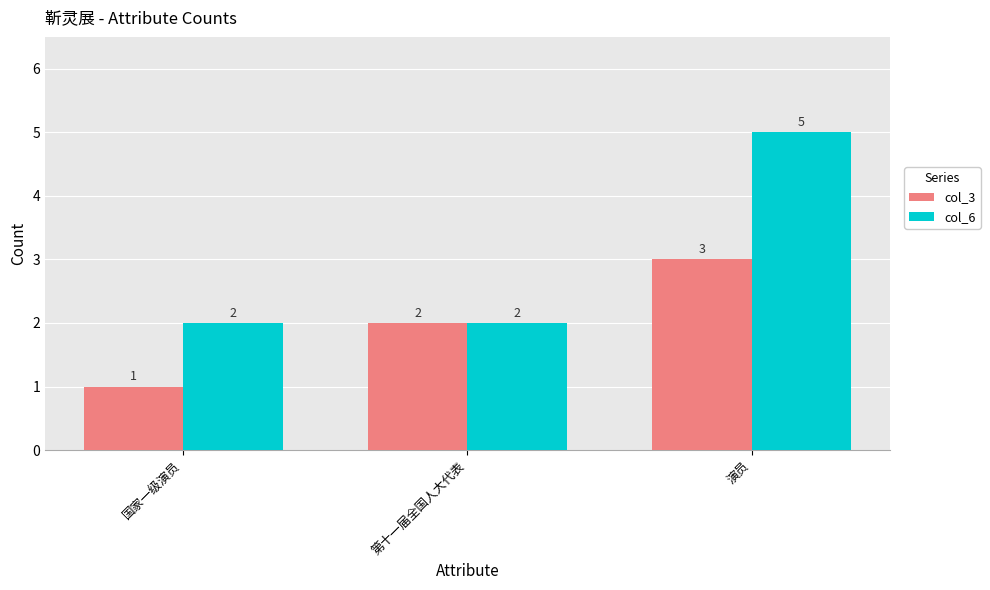

How many bars are there in total?

6